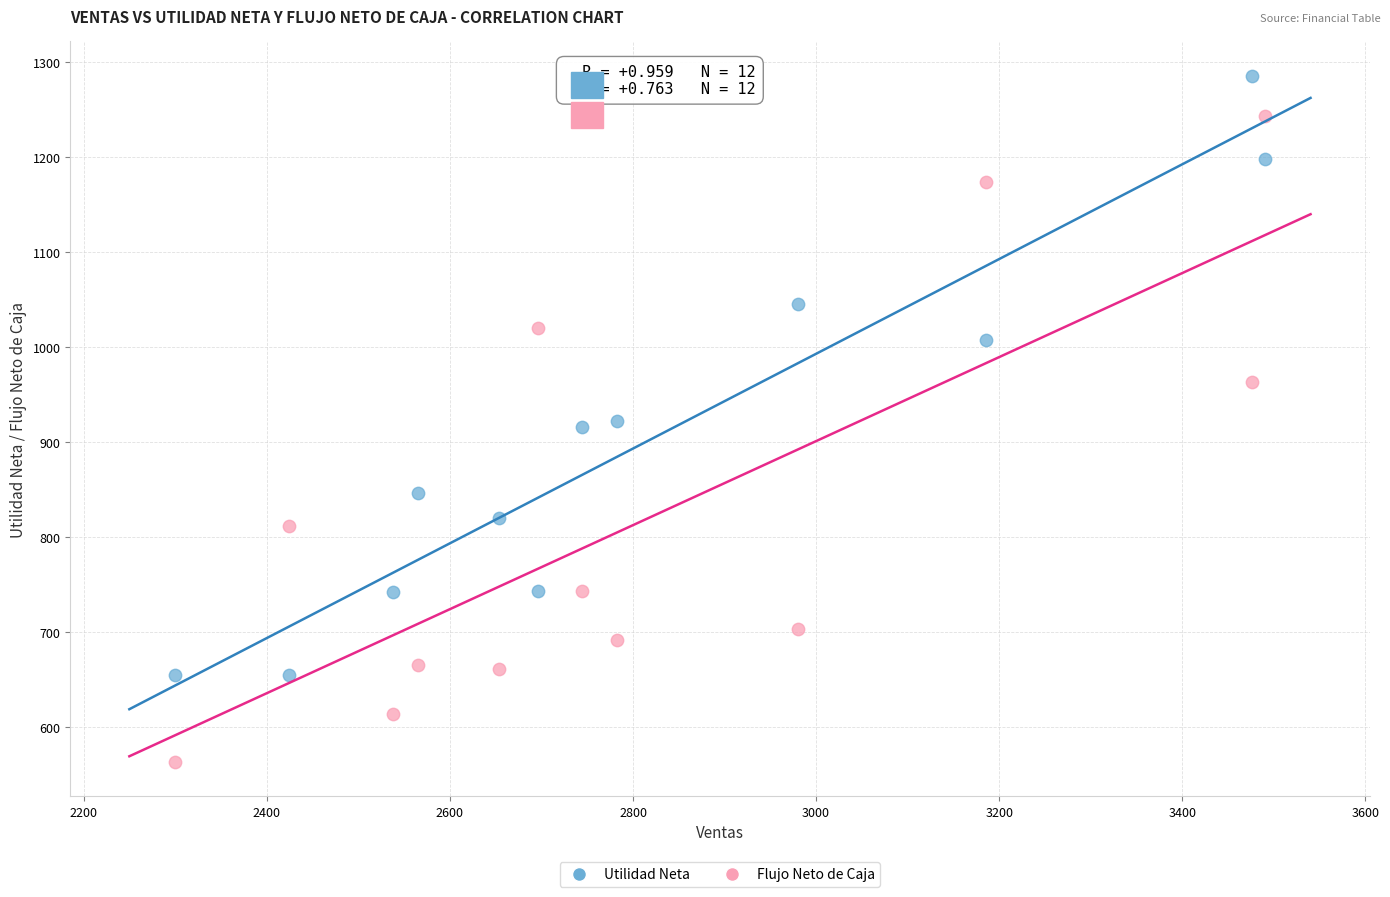

Which series contains the highest Y value?

Utilidad Neta